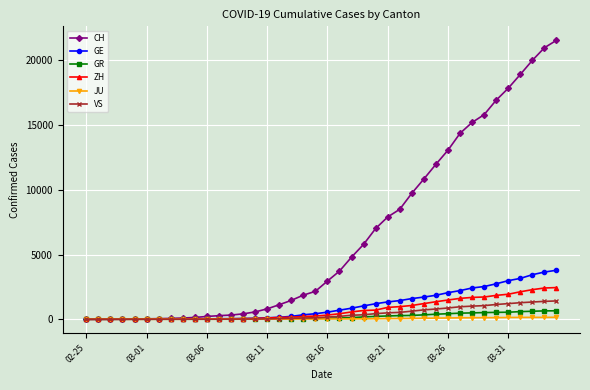

What is the maximum value shown in the chart?

21554